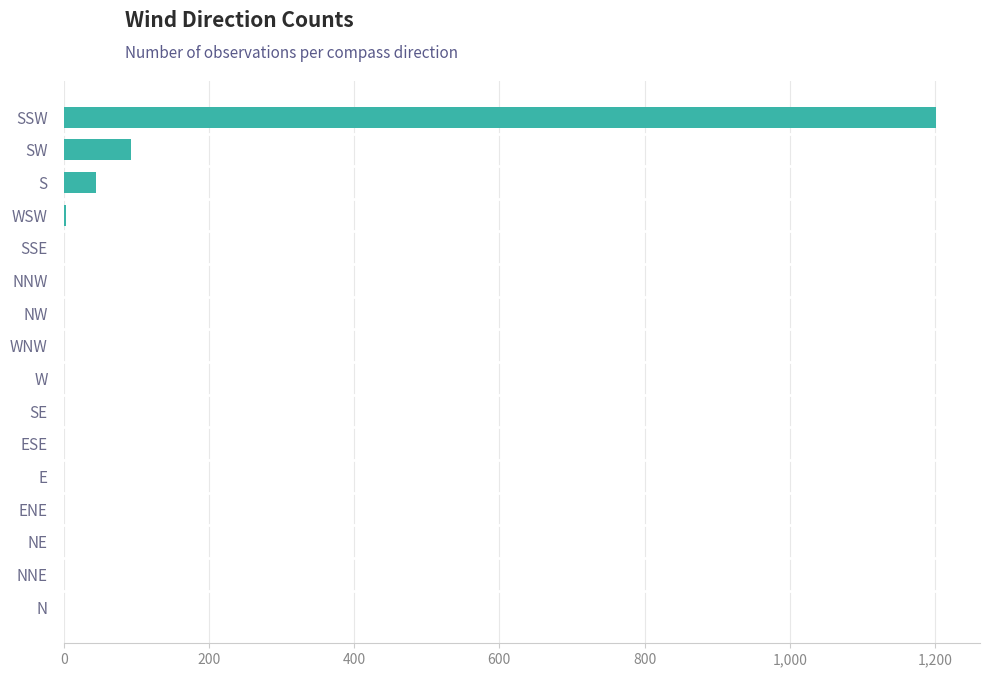

Which label corresponds to the largest value in the chart?

SSW